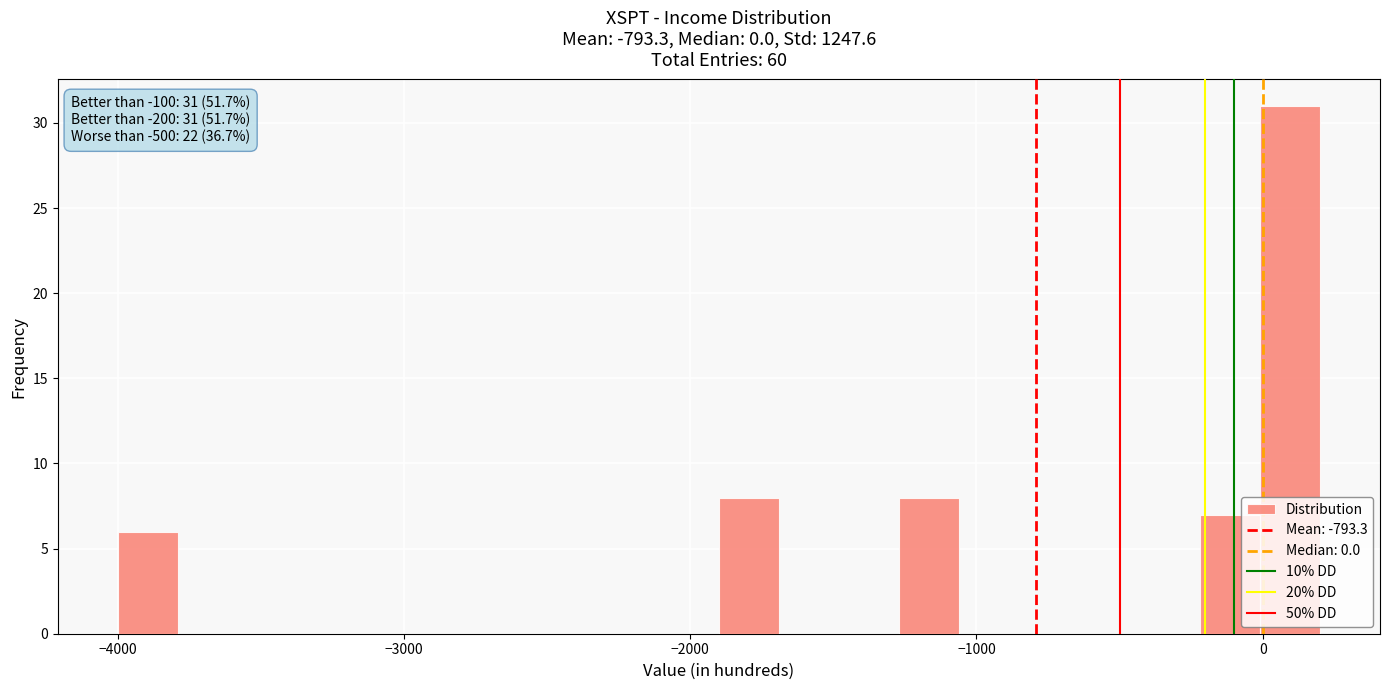

Around what value on the x-axis is the tallest bar? Give the approximate position of its centre, as read against the axis.

100